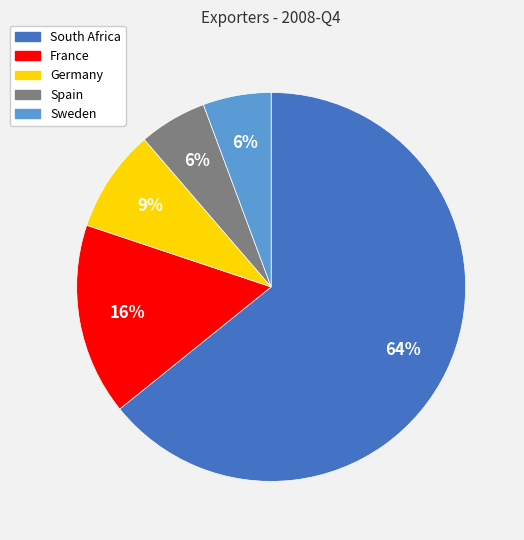

To the nearest percent, what is the average slice percentage?

20%